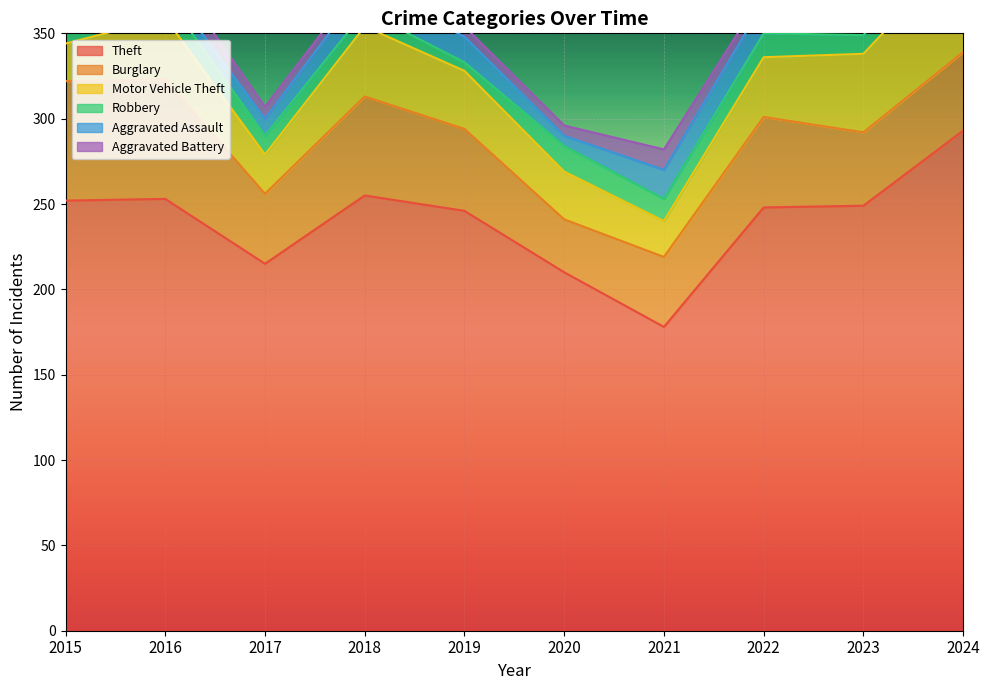

True or false: Theft and Motor Vehicle Theft cross at least once.

False